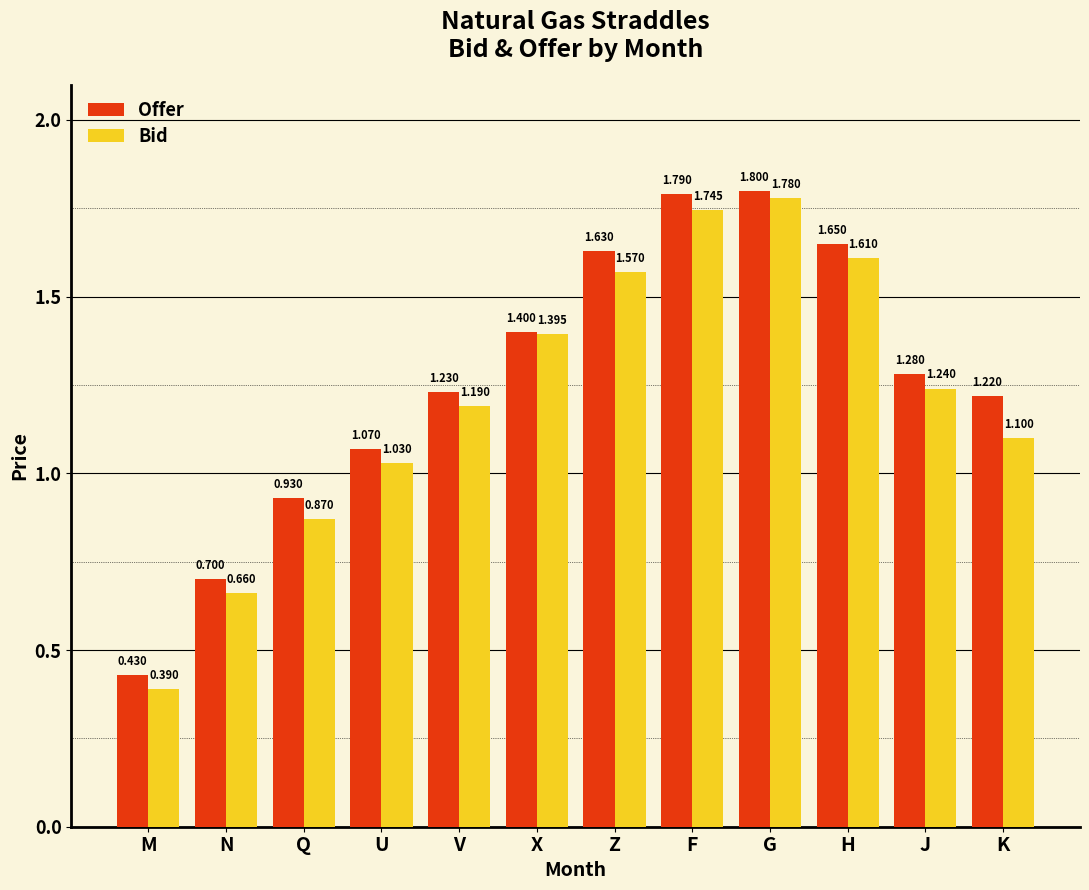

At which category is the sum across all series the highest?

G